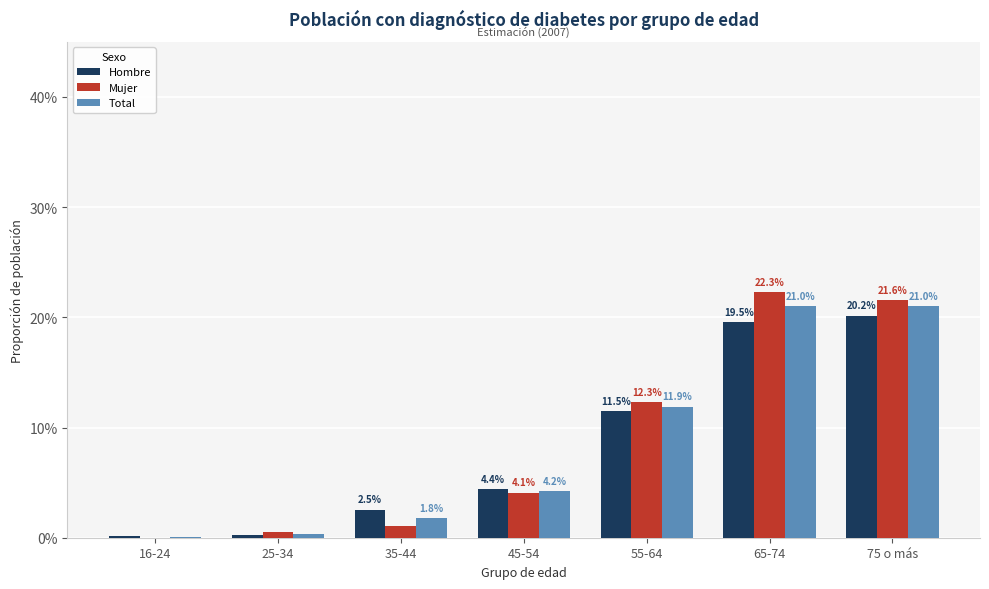

True or false: Mujer has a value of 4.1 at 45-54.

True